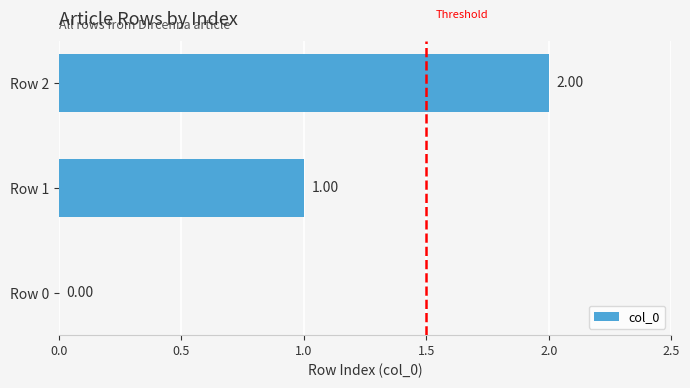

What is the change in value from Row 0 to Row 2?

+2